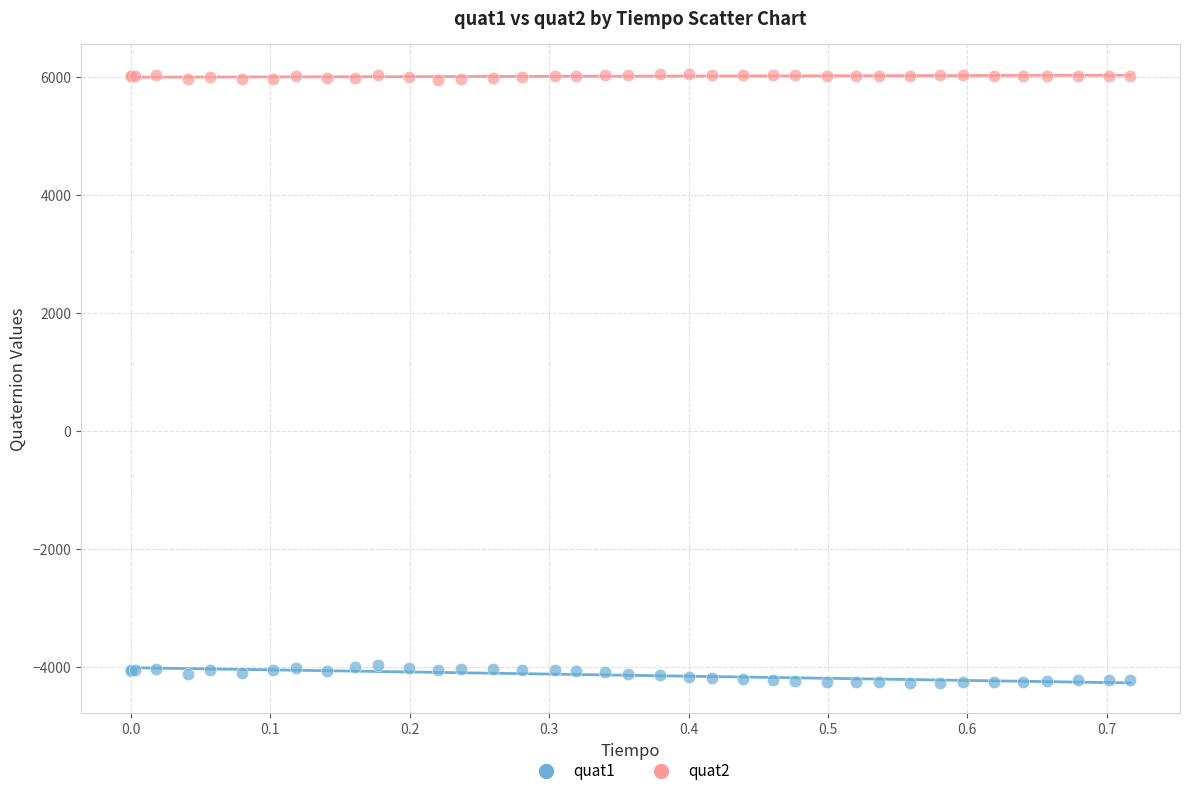

What are all the series names shown in the legend?

quat1, quat2